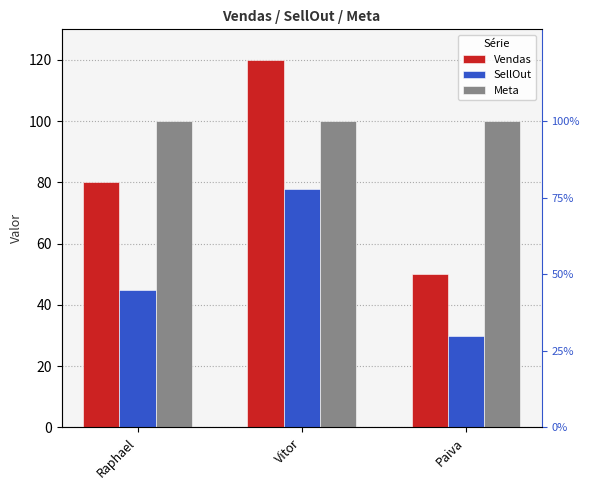

What is the maximum value shown in the chart?

120